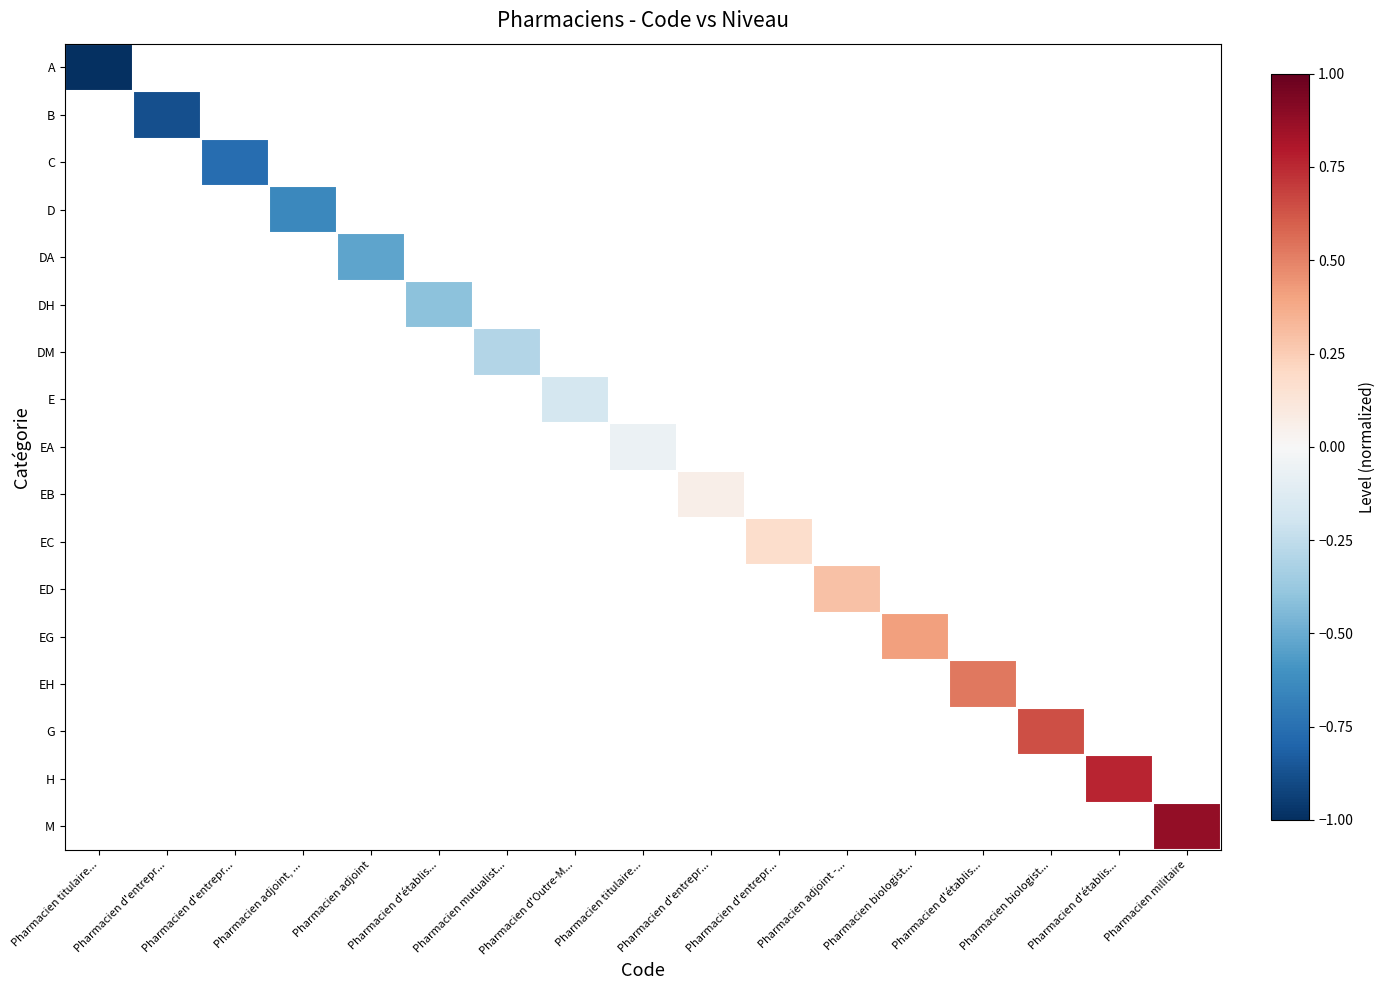

Between Pharmacien biologist... and Pharmacien d'établis..., which is larger?

Pharmacien d'établis...